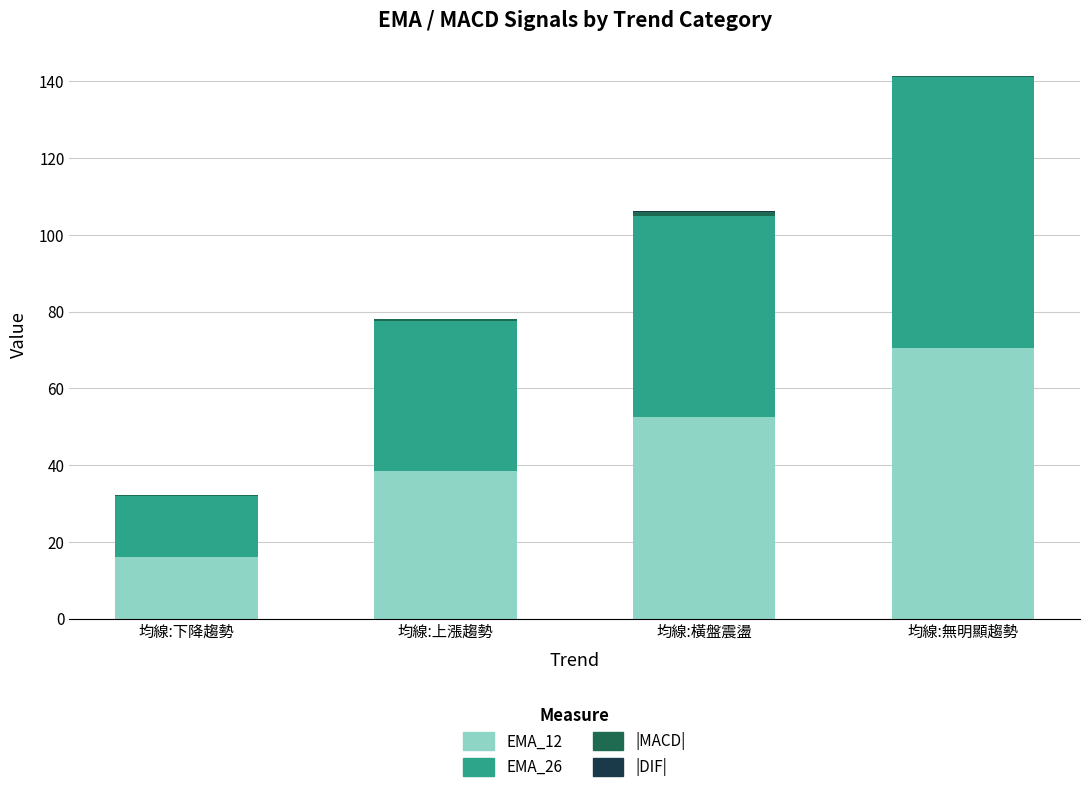

What is the sum of all EMA_12 values?

177.7